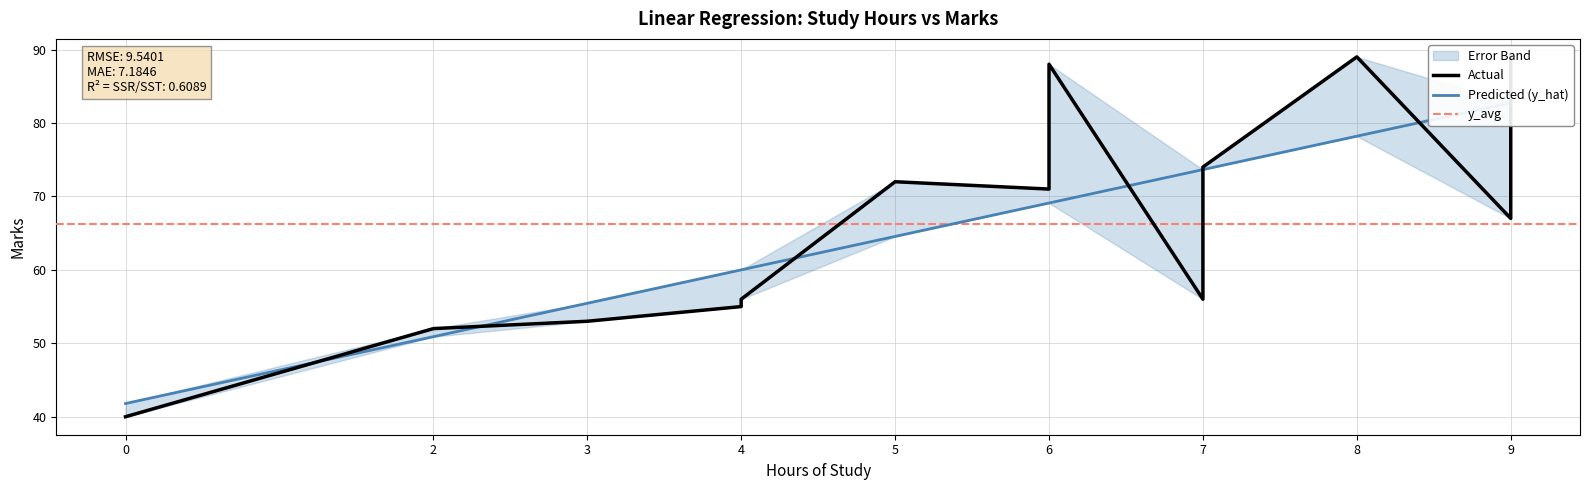

Where do Marks and y_Predicted first cross each other?

0 and 2